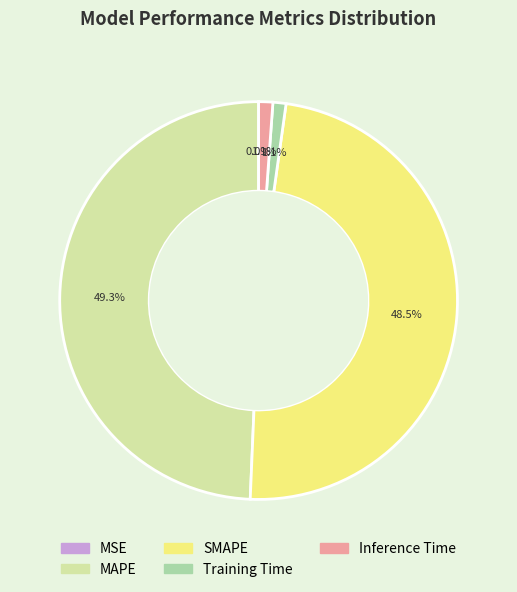

Which category has the biggest portion of the pie?

MAPE